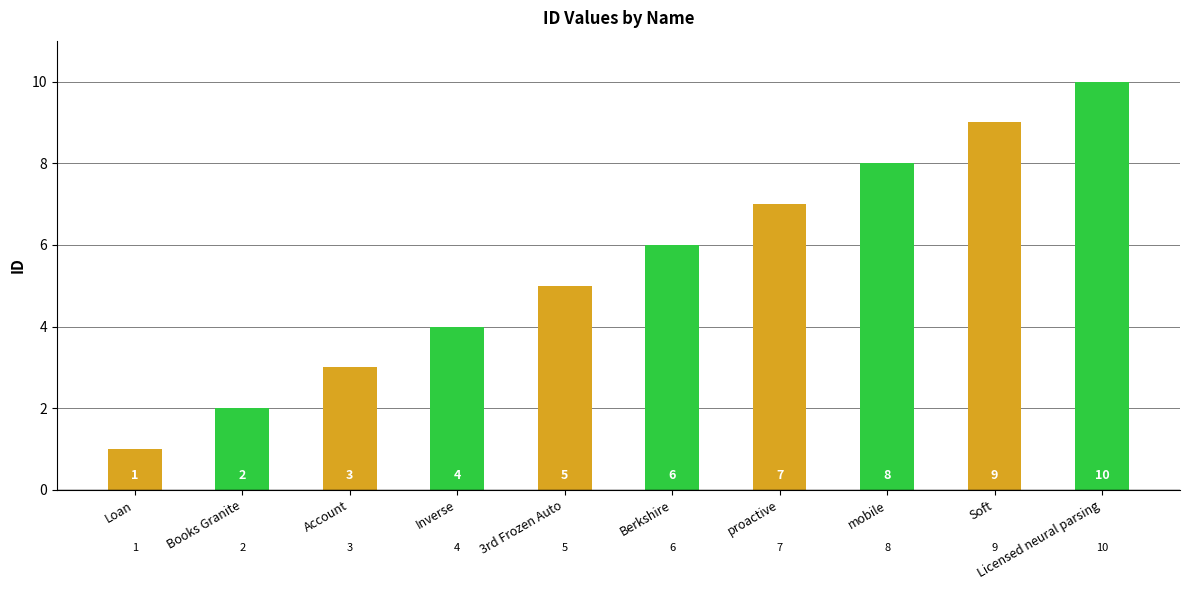

Between Berkshire and Account, which is larger?

Berkshire